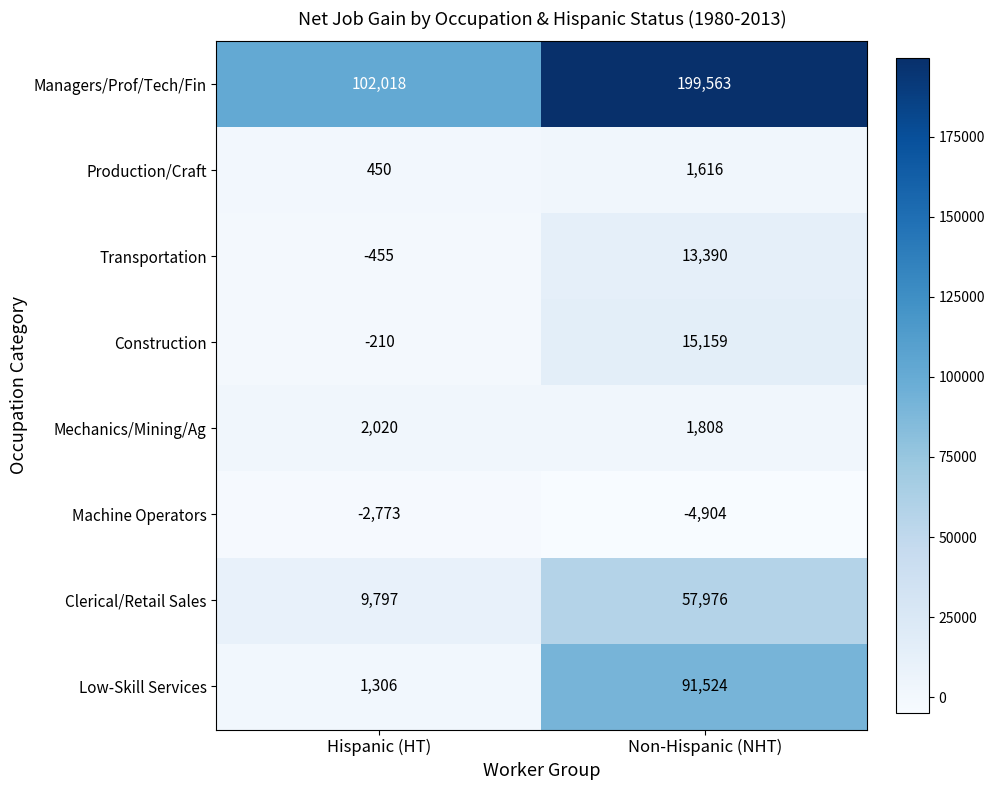

At which label is Low-Skill Services closest to 46415?

Hispanic (HT)